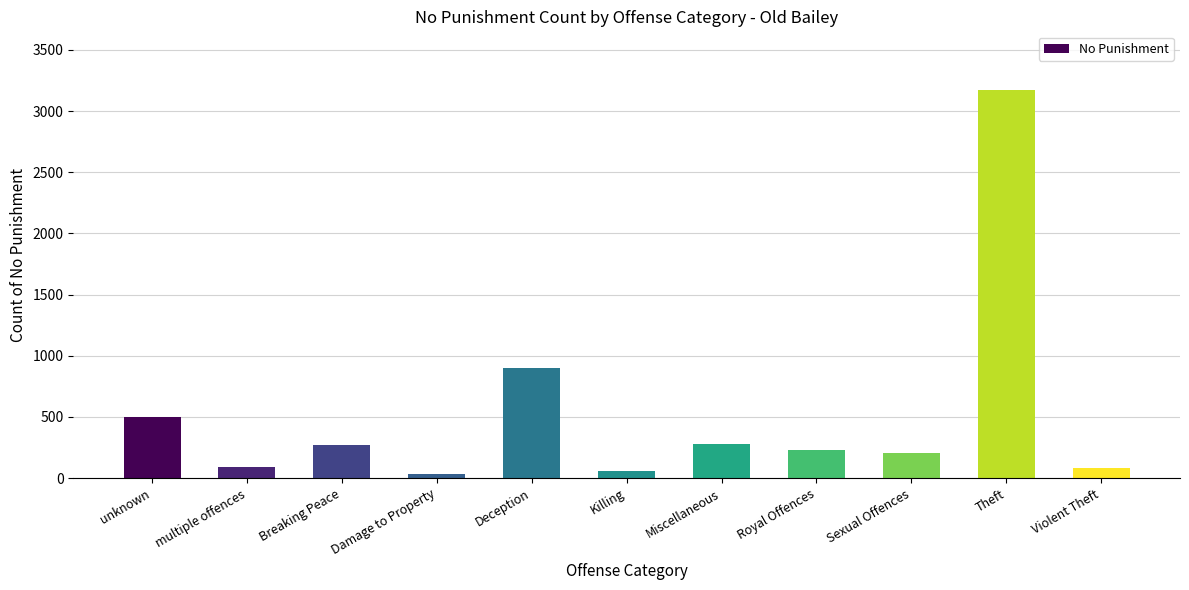

The chart shows a value of 902 at Deception. True or false?

True